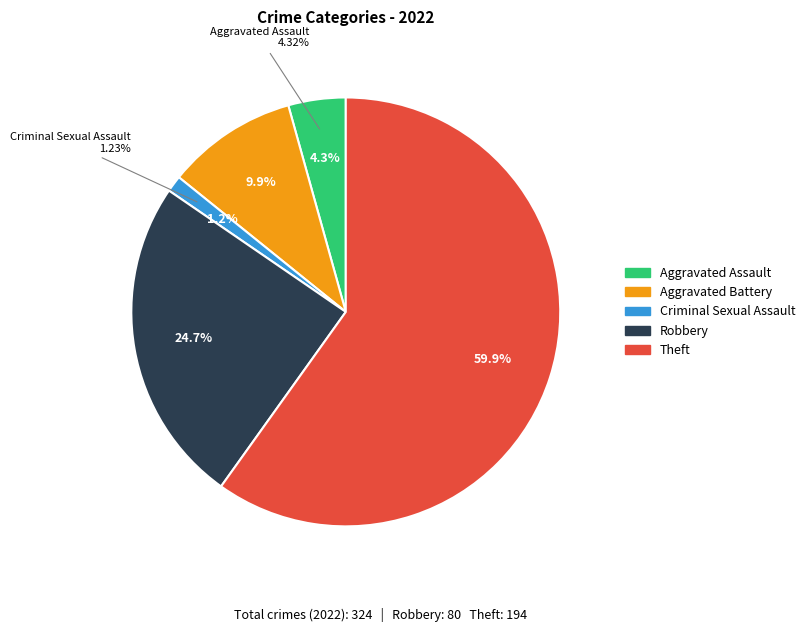

Count the number of slices in the pie.

5